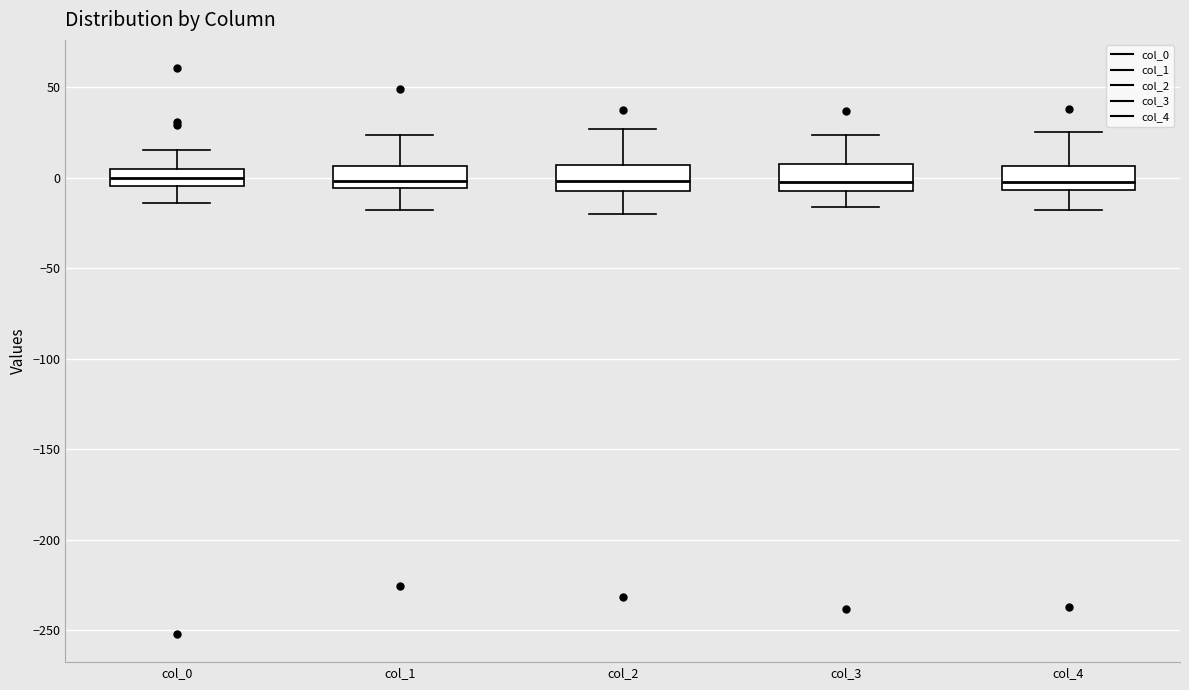

Reading left to right, transcribe this box plot: for each box, give where its median line is, the range the box spans, and where its two whiskers end, as read against the y-axis. The values are not printed on the chart, so give them approximately, as read against the axis.

col_0: median 0, box -5 to 5, whiskers -15 to 15
col_1: median 0, box -5 to 5, whiskers -20 to 25
col_2: median 0, box -10 to 5, whiskers -20 to 25
col_3: median 0, box -5 to 5, whiskers -15 to 25
col_4: median 0, box -5 to 5, whiskers -20 to 25